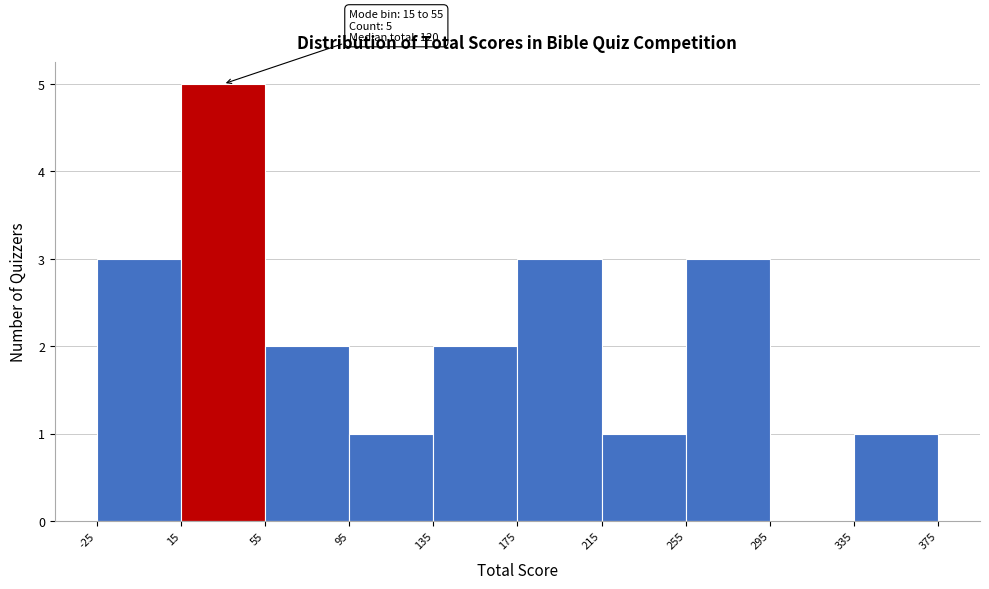

Over which range of the x-axis is the bar tallest?

15 to 55